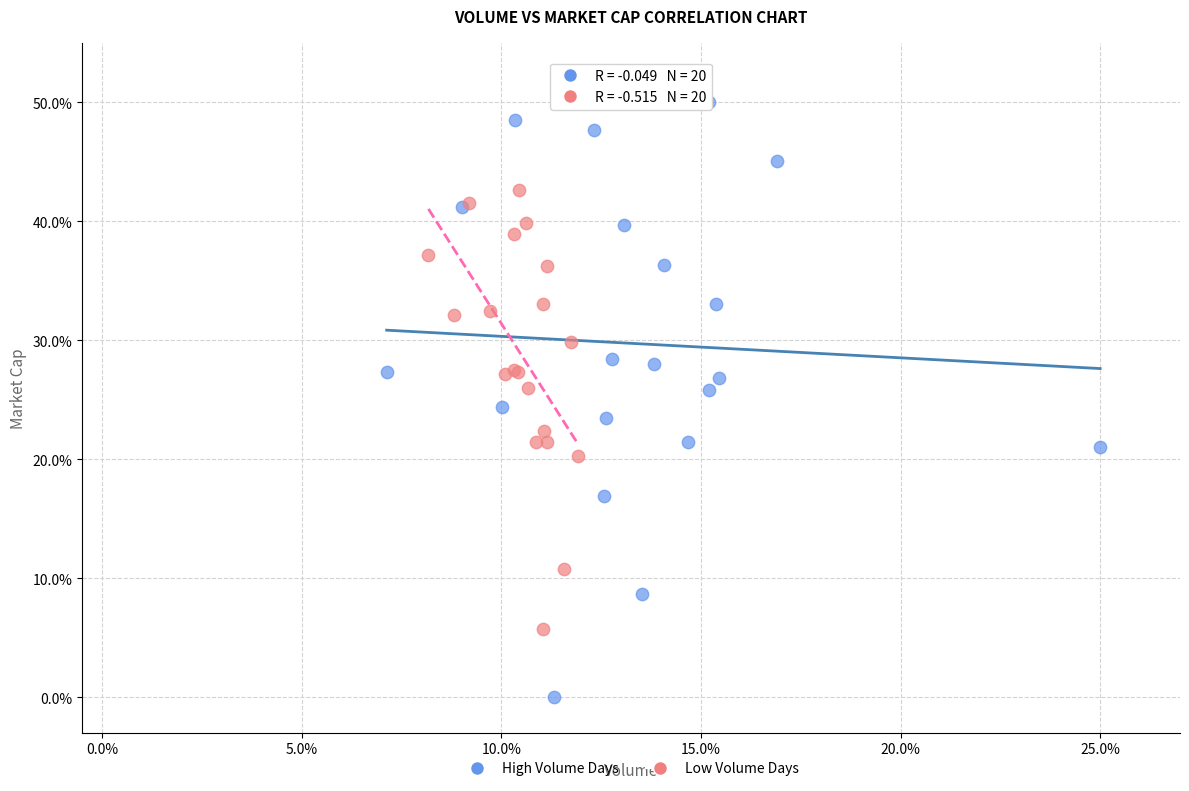

Which series has the largest Y range (max minus min)?

High Volume Days